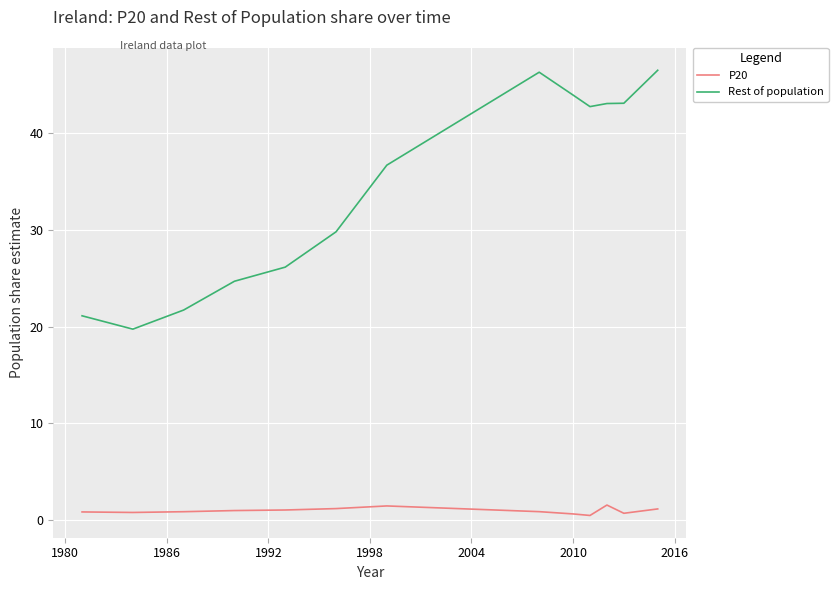

What is the difference between the maximum and minimum values in the P20 series?

1.1